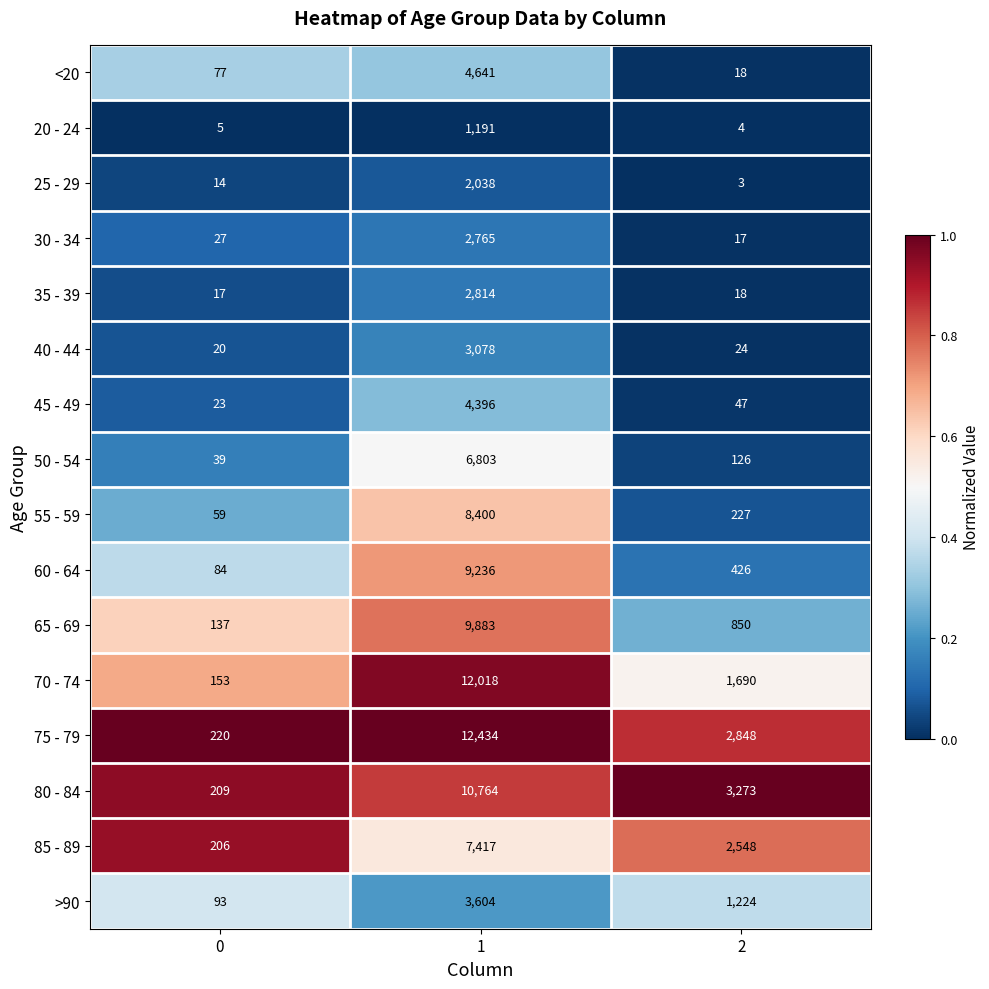

The value of 50 - 54 at 2 is 126. True or false?

True